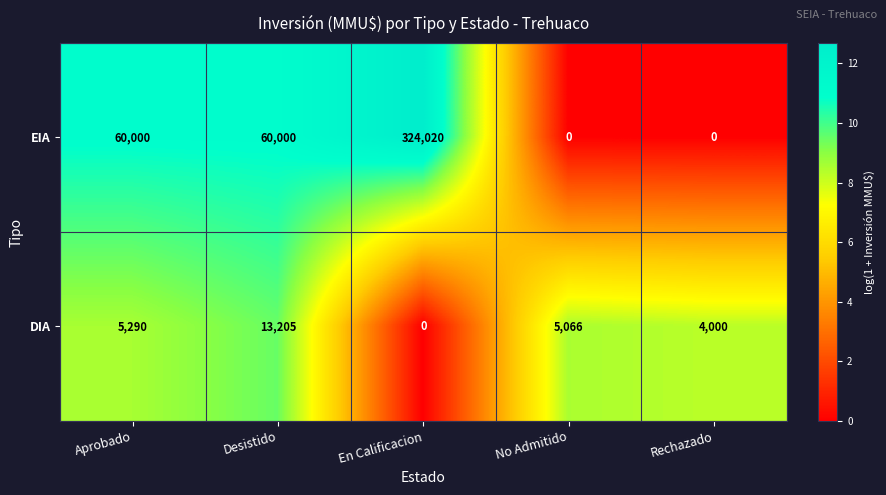

What is the sum of all EIA values?

444020